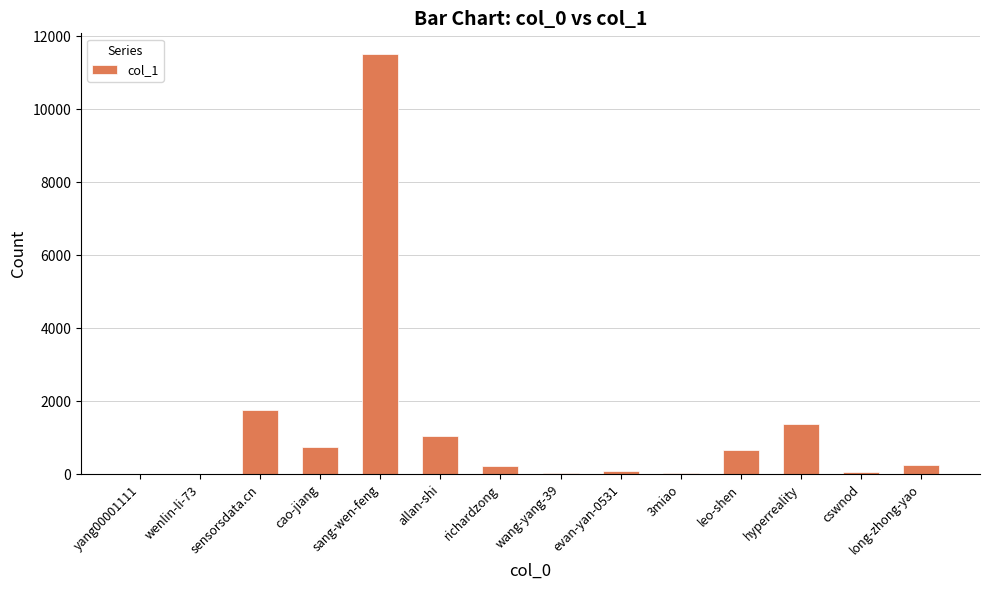

How many categories are shown in the chart?

14